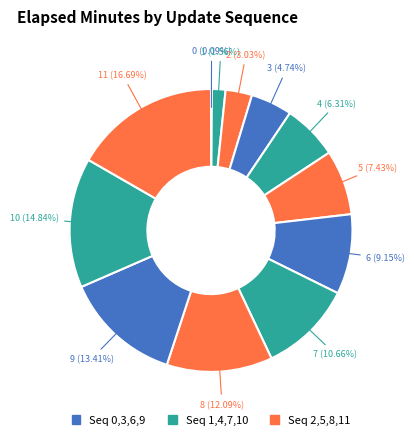

Which category has the biggest portion of the pie?

11